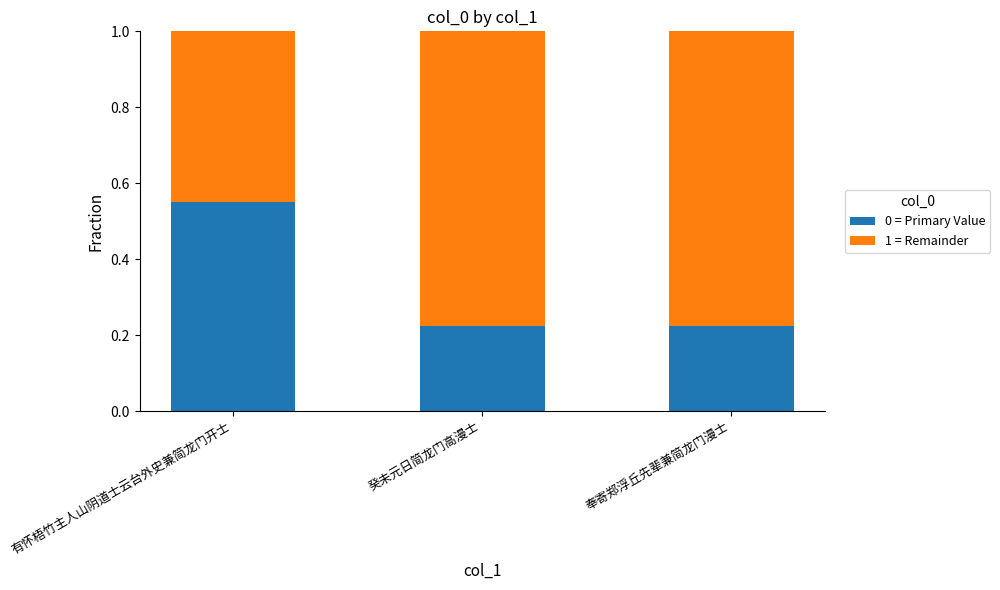

Which category has the highest value in the 0 = Primary Value series?

有怀梧竹主人山阴道士云台外史兼简龙门开士